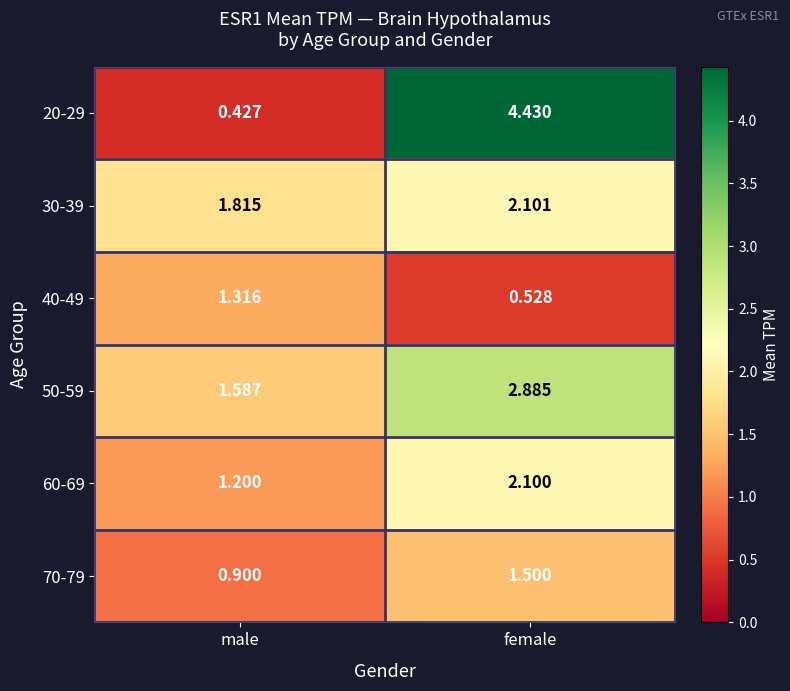

Is the value of 20-29 at female greater than the value of 40-49 at female?

Yes